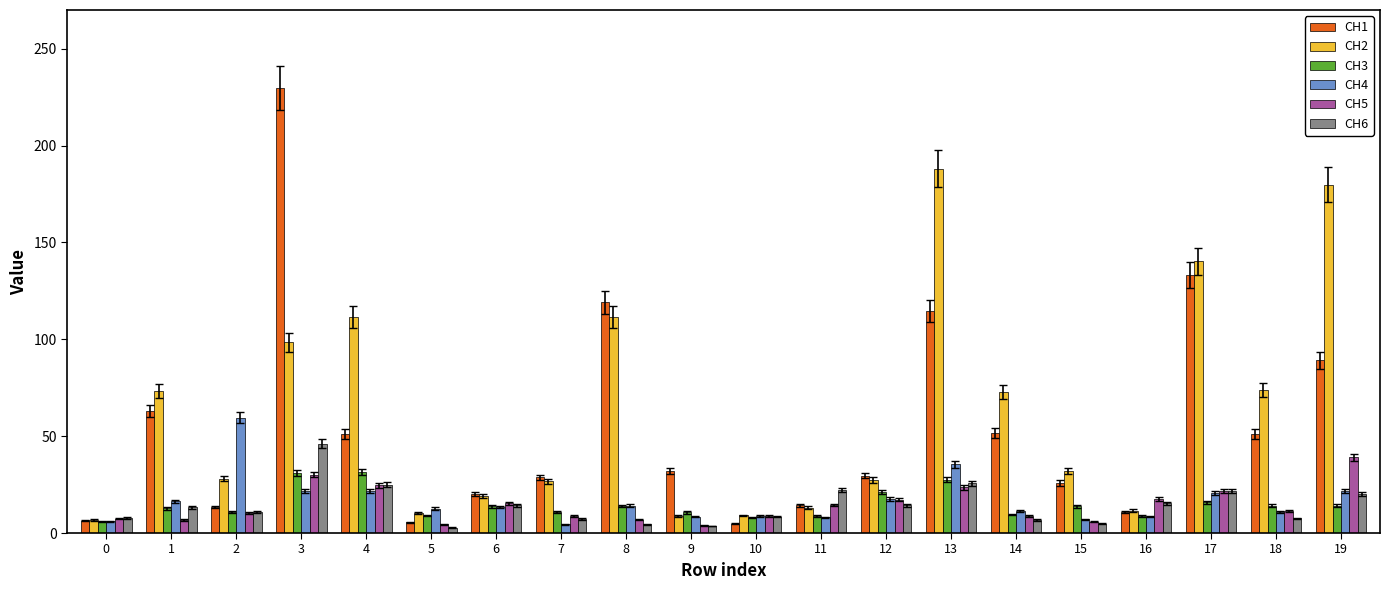

What is the maximum value shown in the chart?

229.8